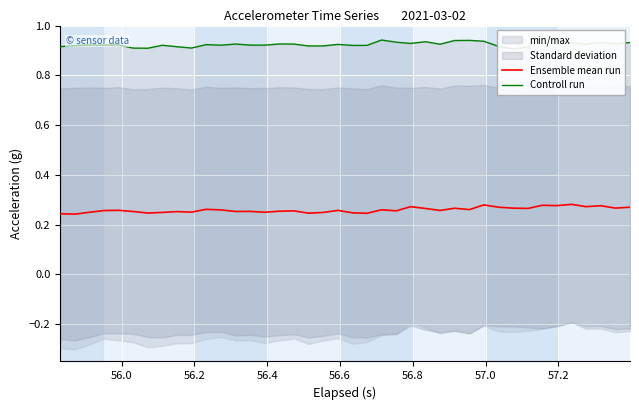

How many data points does each series have?

40